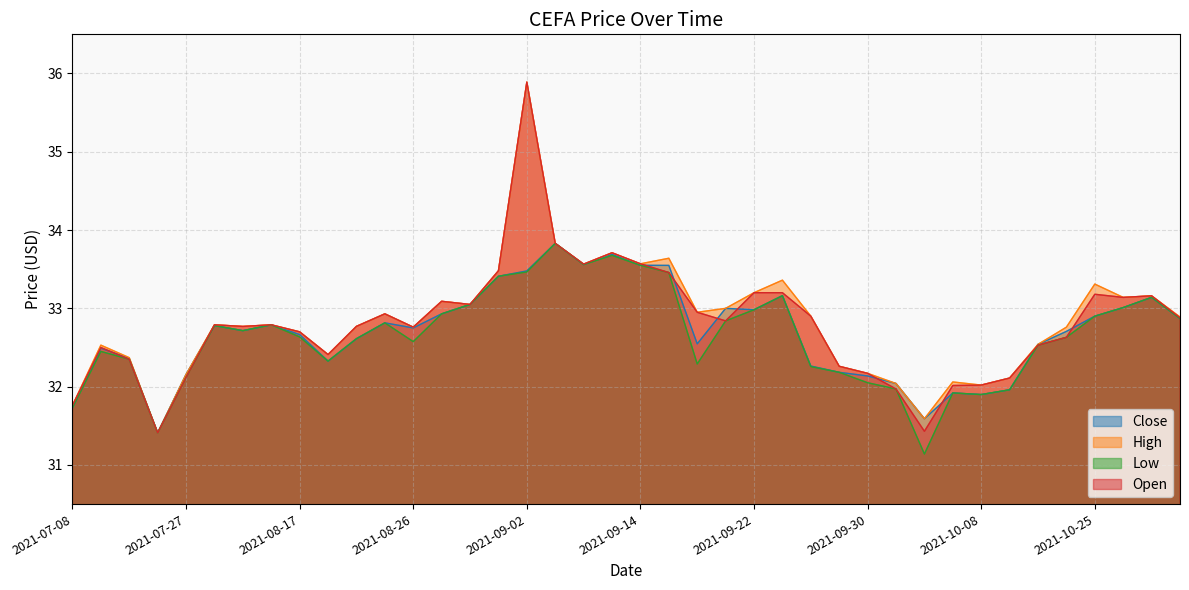

How many data points in close are above 32?

34